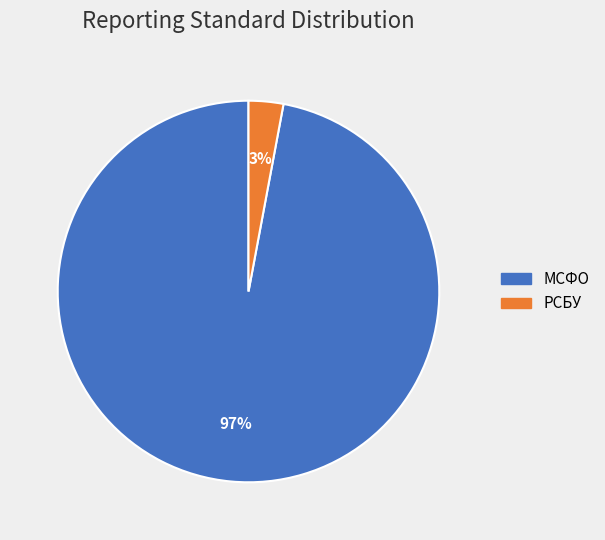

Count the number of slices in the pie.

2